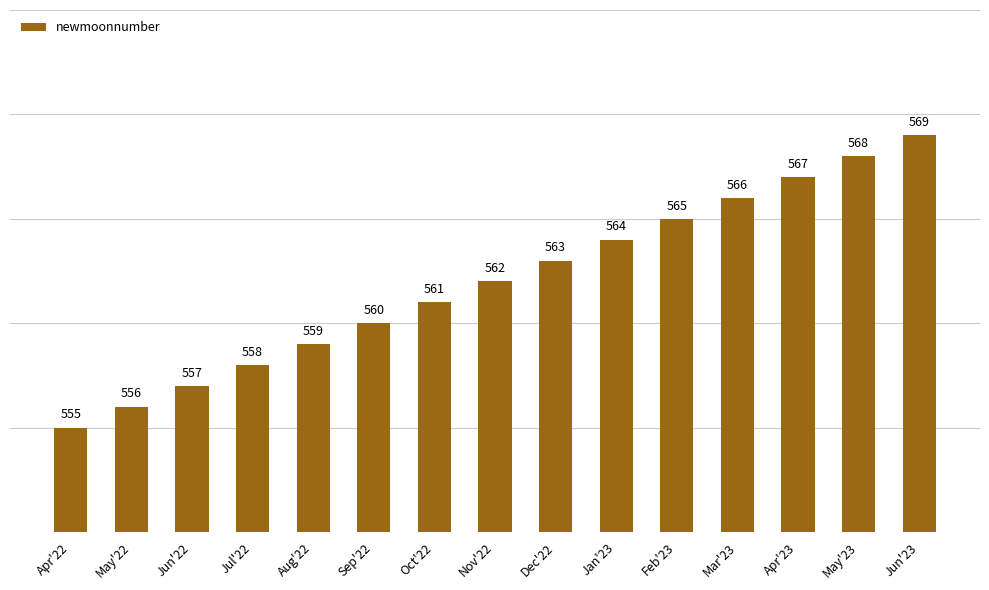

Rank the categories by value from lowest to highest.

Apr'22, May'22, Jun'22, Jul'22, Aug'22, Sep'22, Oct'22, Nov'22, Dec'22, Jan'23, Feb'23, Mar'23, Apr'23, May'23, Jun'23